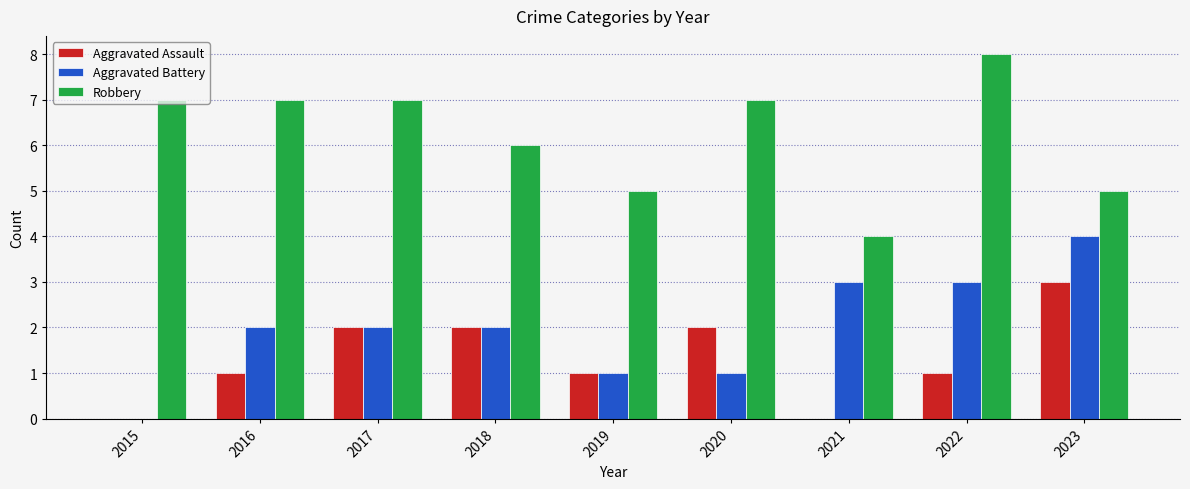

What is the difference between the Aggravated Battery values at 2019 and 2015?

1